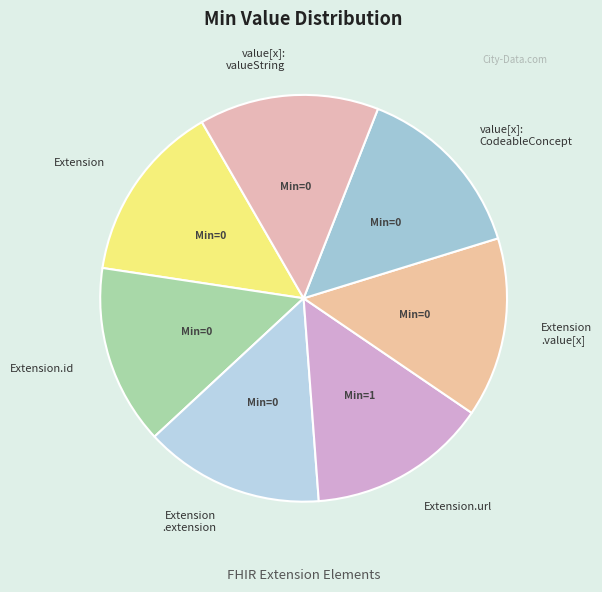

To the nearest percent, what is the difference between the largest and smallest slice percentages?

100%